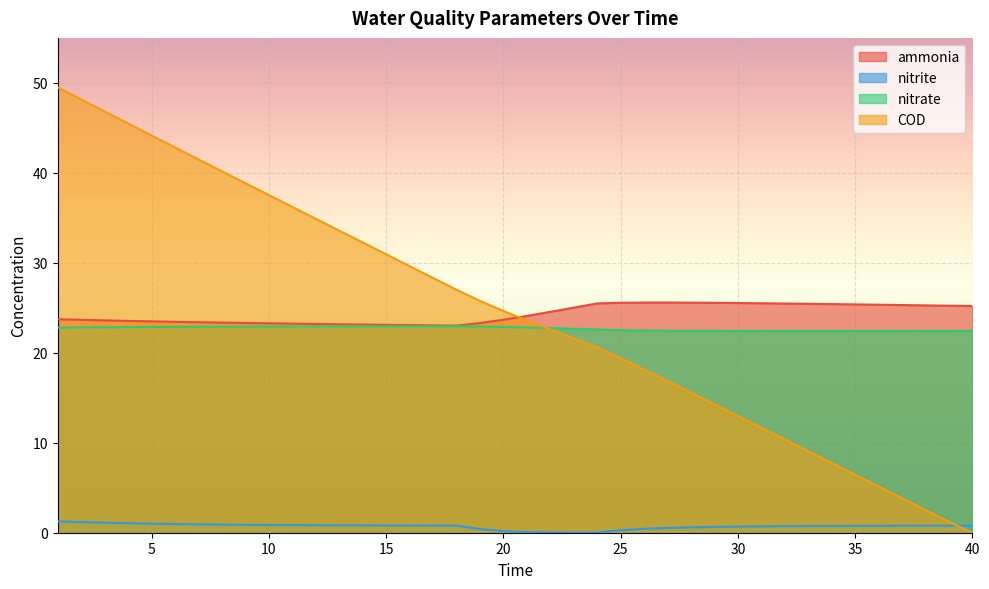

What is the average value of the COD series?

24.6